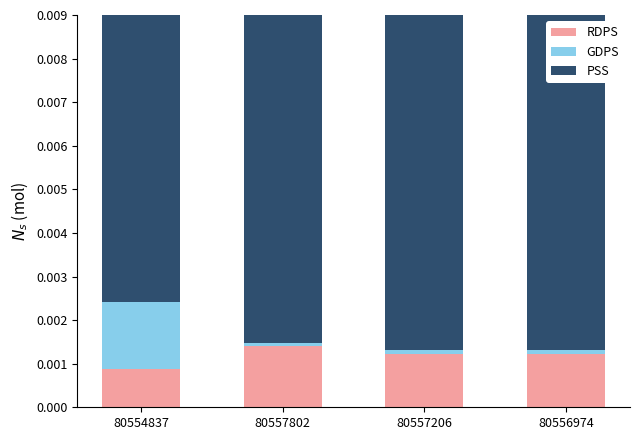

At how many categories does at least one series exceed 0?

4